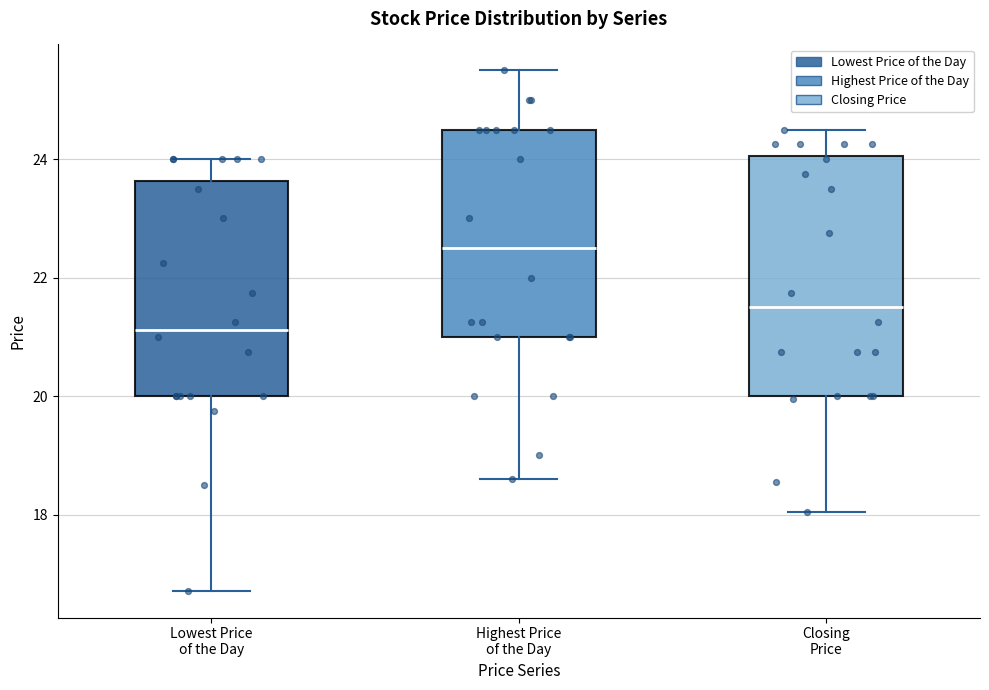

Reading left to right, transcribe this box plot: for each box, give where its median line is, the range the box spans, and where its two whiskers end, as read against the y-axis. The values are not printed on the chart, so give them approximately, as read against the axis.

Lowest Price of the Day: median 21.2, box 20.0 to 23.6, whiskers 16.8 to 24.0
Highest Price of the Day: median 22.6, box 21.0 to 24.6, whiskers 18.6 to 25.6
Closing Price: median 21.6, box 20.0 to 24.0, whiskers 18.0 to 24.6